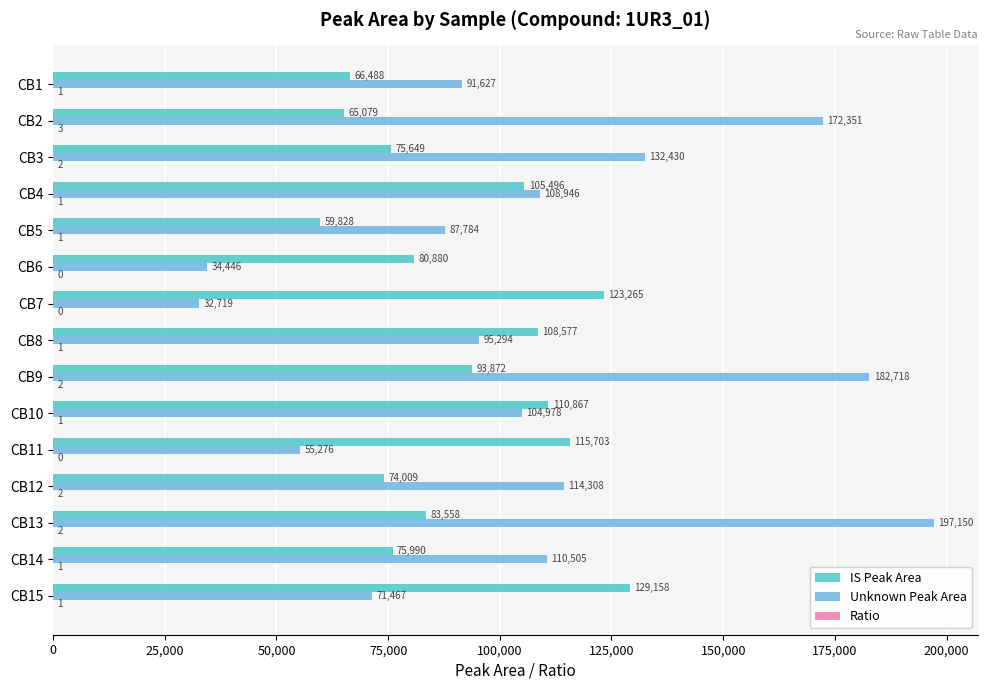

Read the IS Peak Area value at CB8.

108577.0